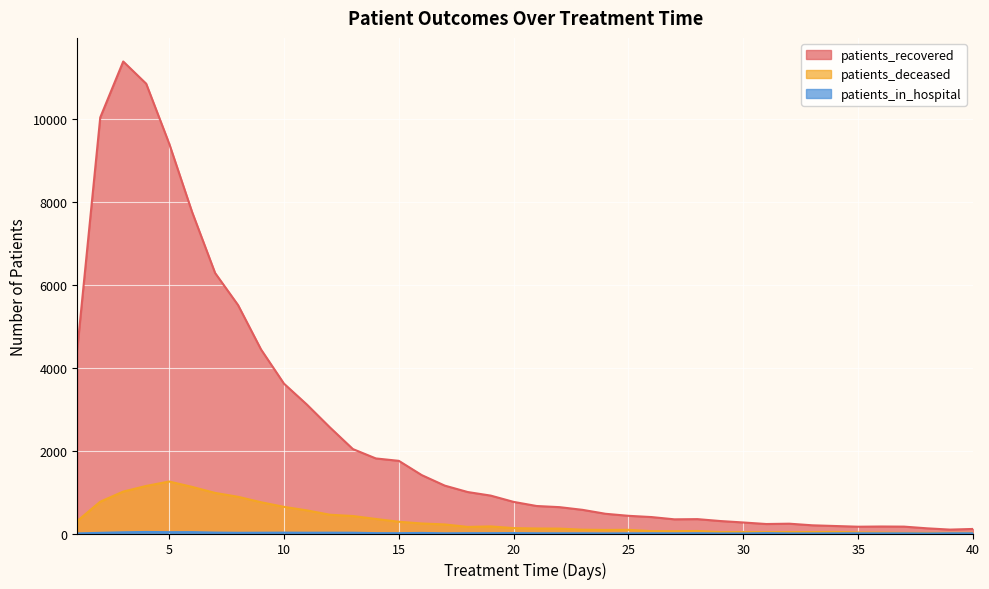

What is the minimum value for patients_in_hospital?

1